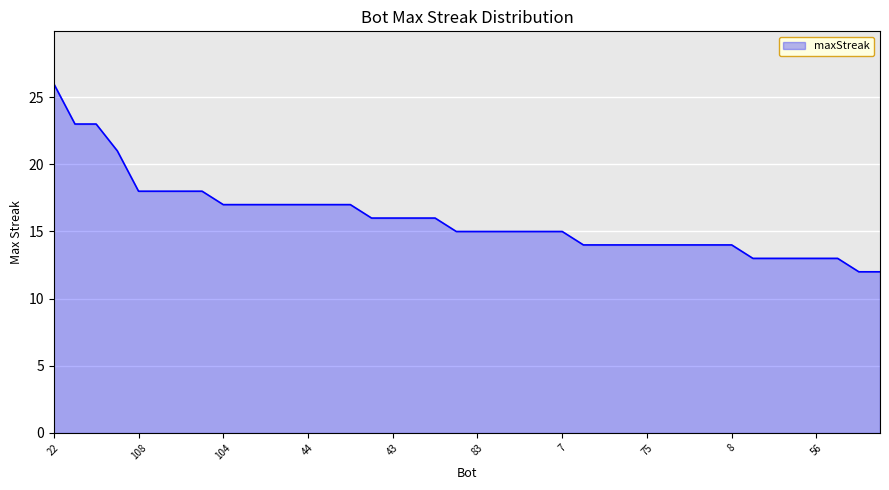

What is the minimum value shown in the chart?

12